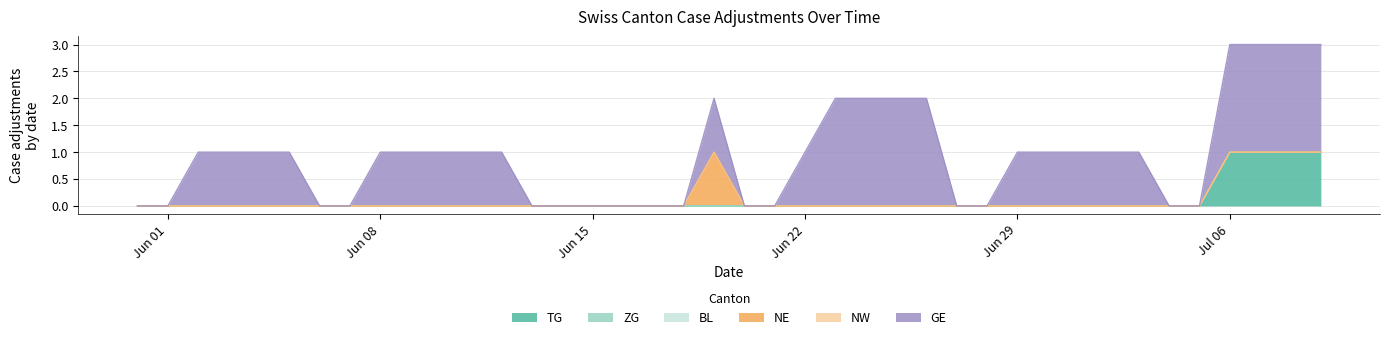

The BL series shows 0 at 2020-06-26. True or false?

True